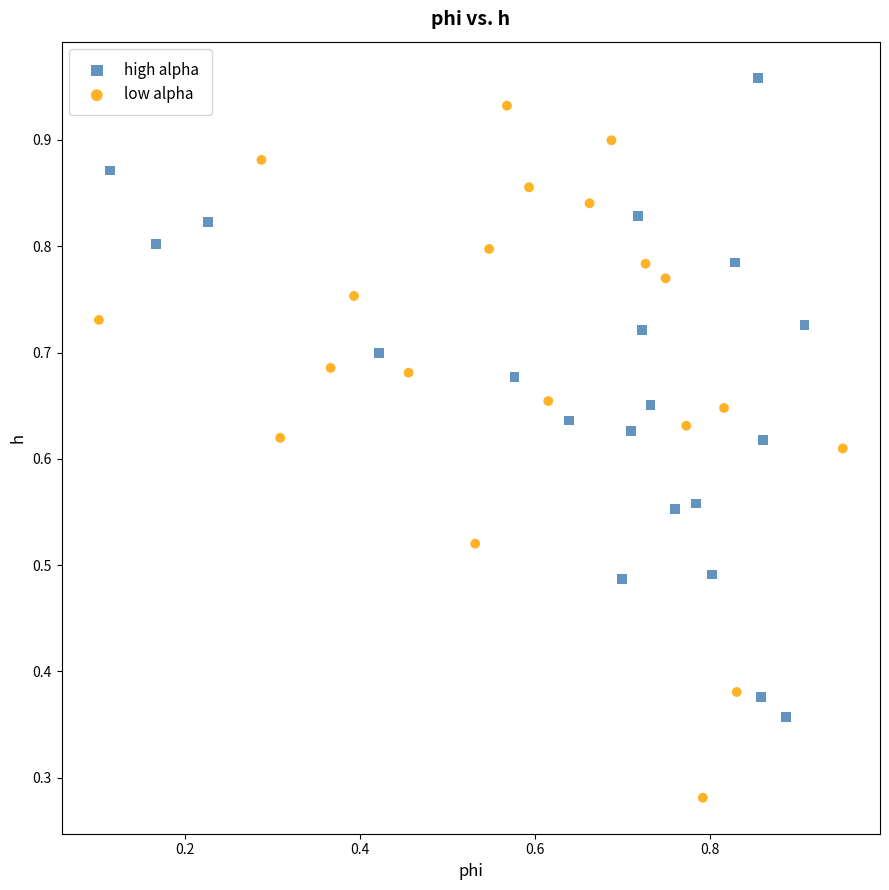

Which series has the largest Y range (max minus min)?

low alpha